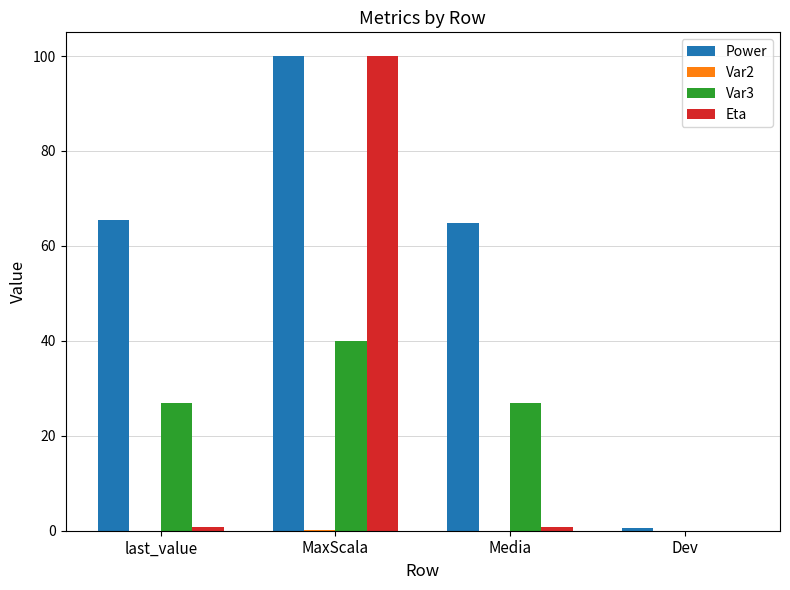

Which series changed the most between MaxScala and Media?

Eta